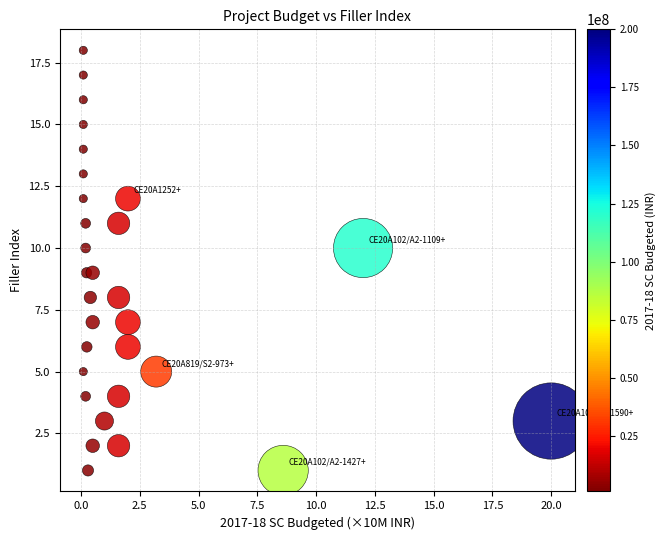

What is the range of Y values (max minus min)?

17